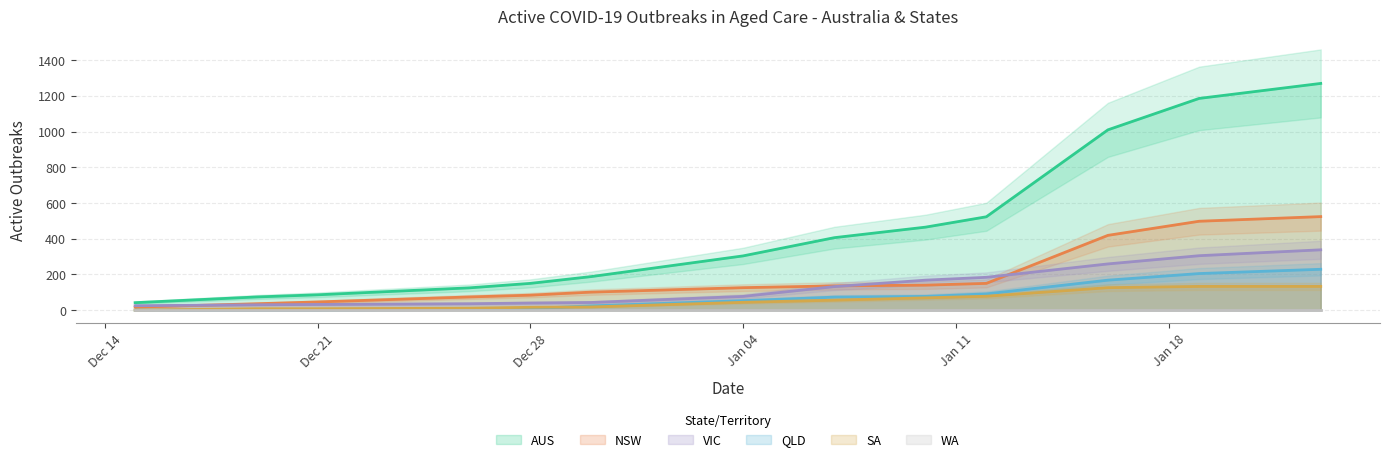

What position from the left is 2022-01-16?

11